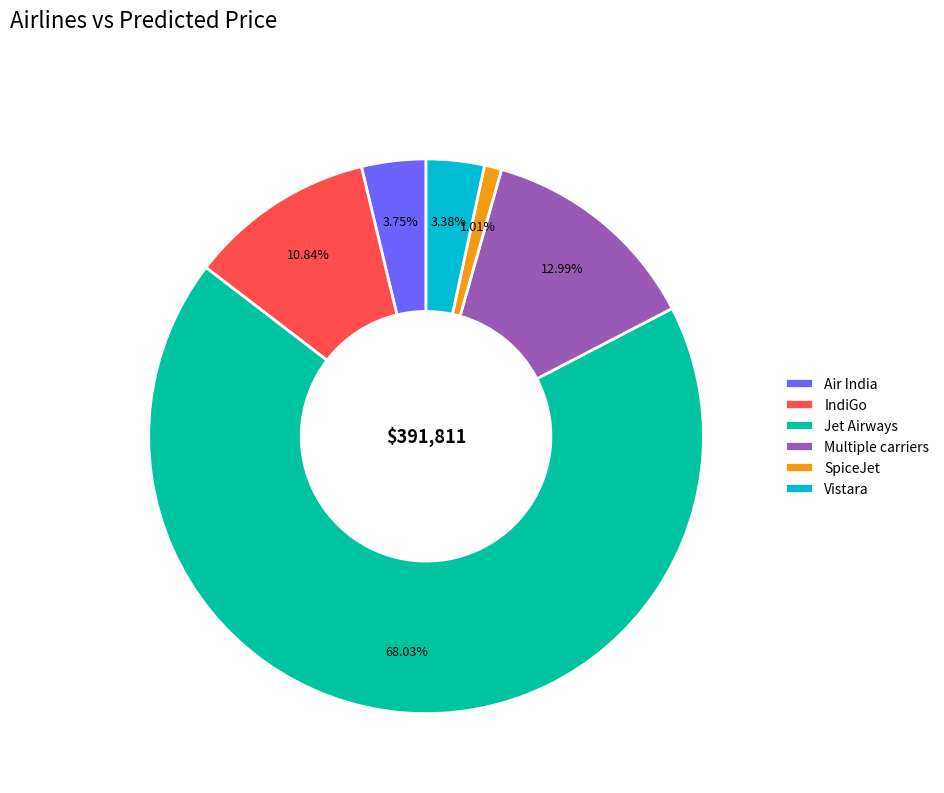

Combined, do Multiple carriers and Jet Airways account for over 50%?

Yes